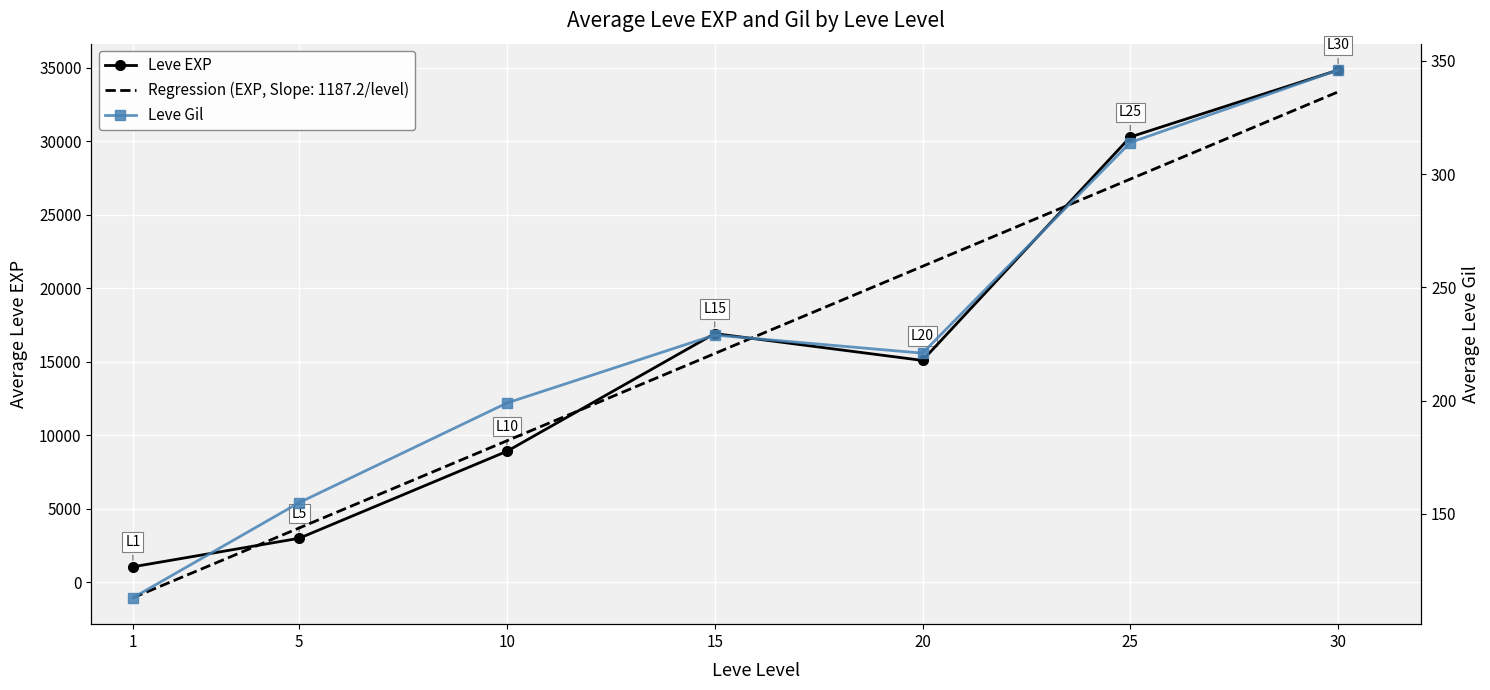

What is the value of the Leve EXP point at the 7th from the left?

34853